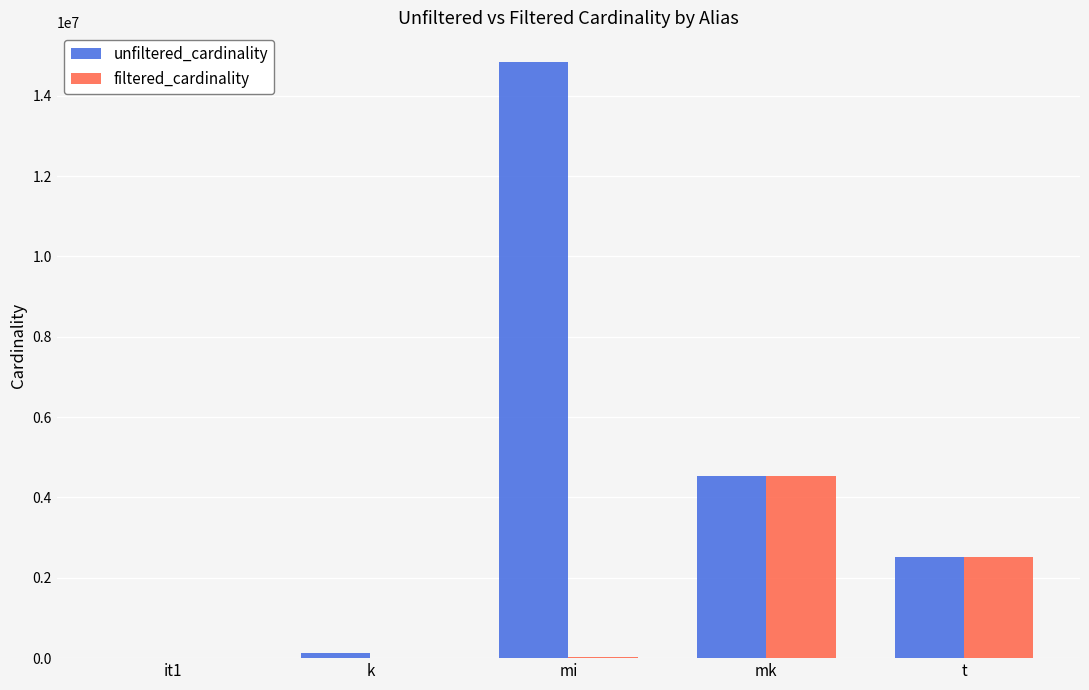

The filtered_cardinality series shows 4523930 at mk. True or false?

True